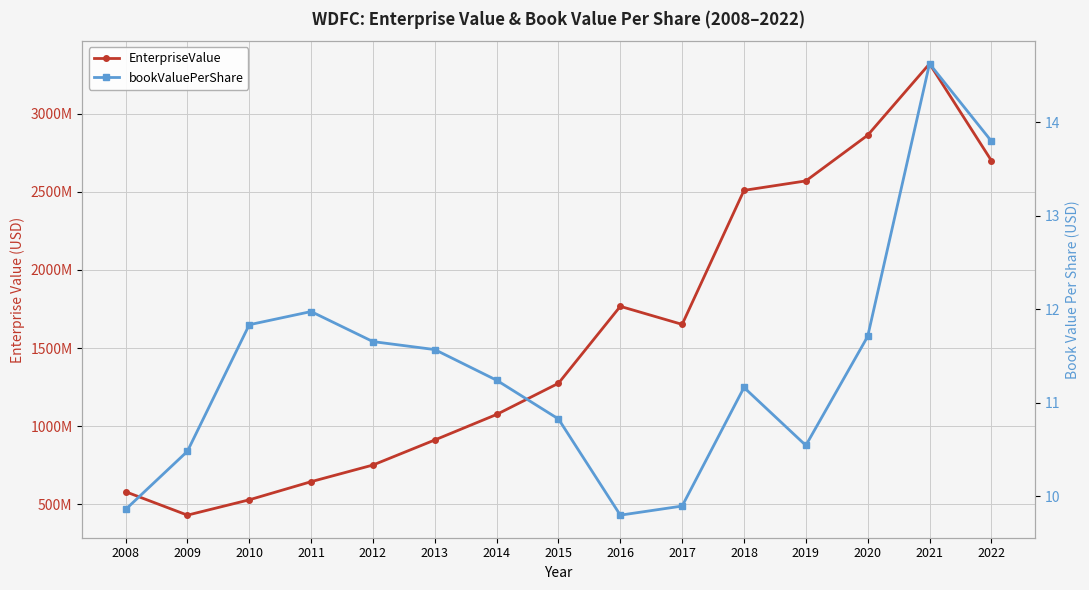

True or false: EnterpriseValue and bookValuePerShare cross at least once.

False